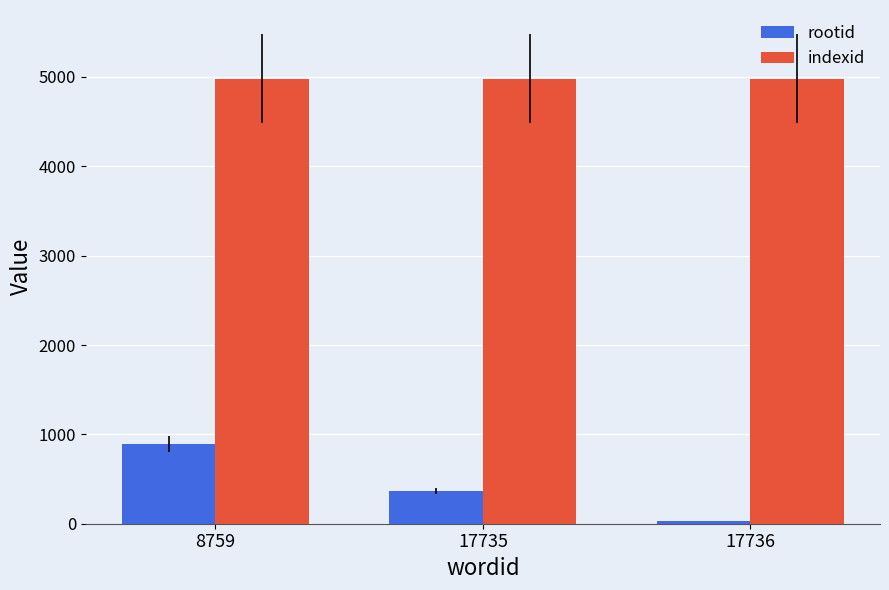

Rank the categories by rootid value from highest to lowest.

8759, 17735, 17736